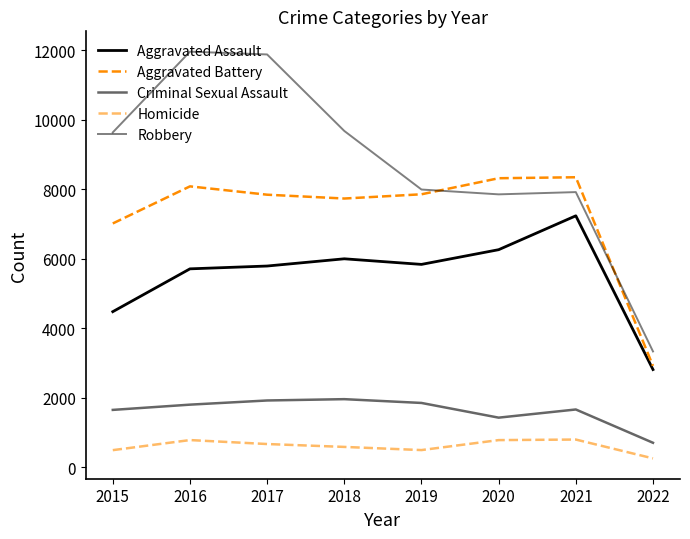

True or false: Robbery and Homicide intersect in this chart.

False